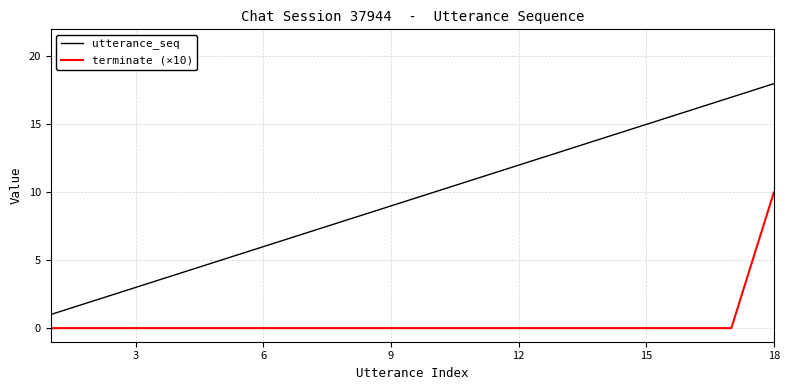

True or false: utterance_seq and terminate (×10) intersect in this chart.

False